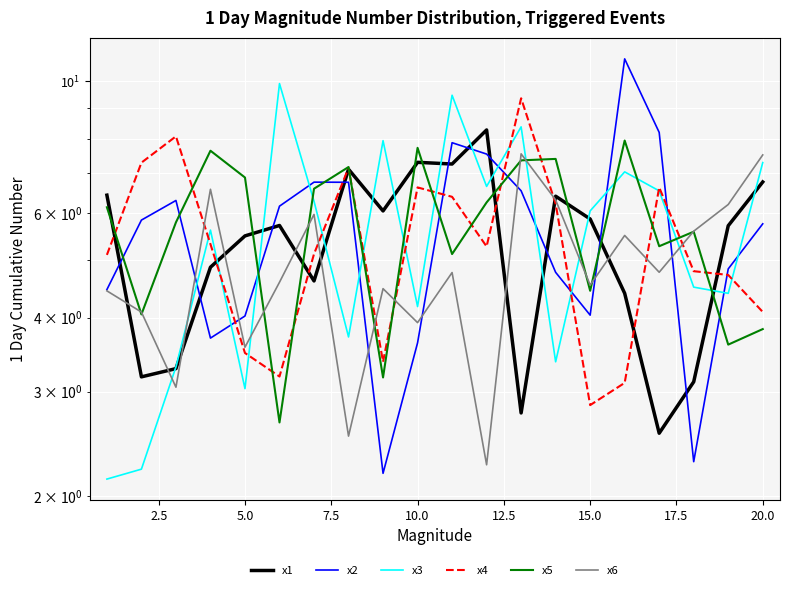

Reading left to right, extract all data points from this chart.

x1: 6.4	3.2	3.3	4.9	5.5	5.7	4.6	7.1	6.0	7.3	7.3	8.3	2.8	6.4	5.9	4.4	2.6	3.1	5.7	6.8
x2: 4.5	5.8	6.3	3.7	4.0	6.2	6.8	6.8	2.2	3.6	7.9	7.5	6.5	4.8	4.0	10.9	8.2	2.3	4.8	5.8
x3: 2.1	2.2	3.3	5.6	3.0	9.9	6.3	3.7	7.9	4.2	9.5	6.7	8.4	3.4	6.0	7.0	6.5	4.5	4.4	7.3
x4: 5.1	7.3	8.1	5.3	3.5	3.2	5.1	7.1	3.4	6.6	6.4	5.3	9.4	6.2	2.8	3.1	6.6	4.8	4.7	4.1
x5: 6.1	4.0	5.8	7.6	6.9	2.7	6.6	7.2	3.2	7.7	5.1	6.3	7.4	7.4	4.4	7.9	5.3	5.6	3.6	3.8
x6: 4.4	4.1	3.1	6.6	3.6	4.6	6.0	2.5	4.5	3.9	4.8	2.3	7.5	6.3	4.5	5.5	4.8	5.6	6.2	7.5